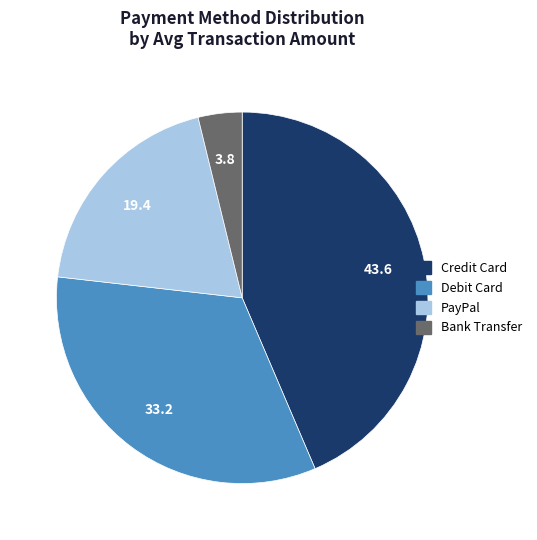

Does any single category account for the majority?

No